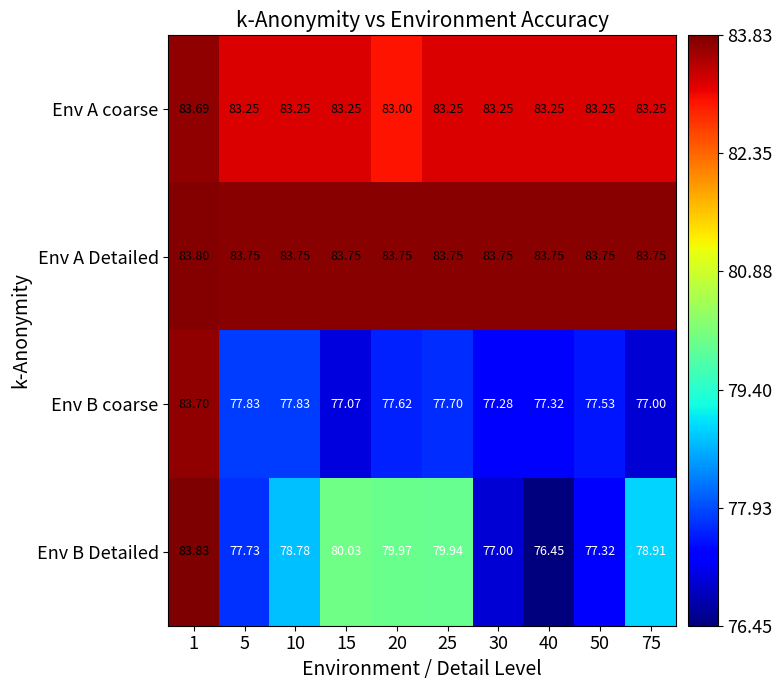

Which series has the widest spread of values?

Env B Detailed